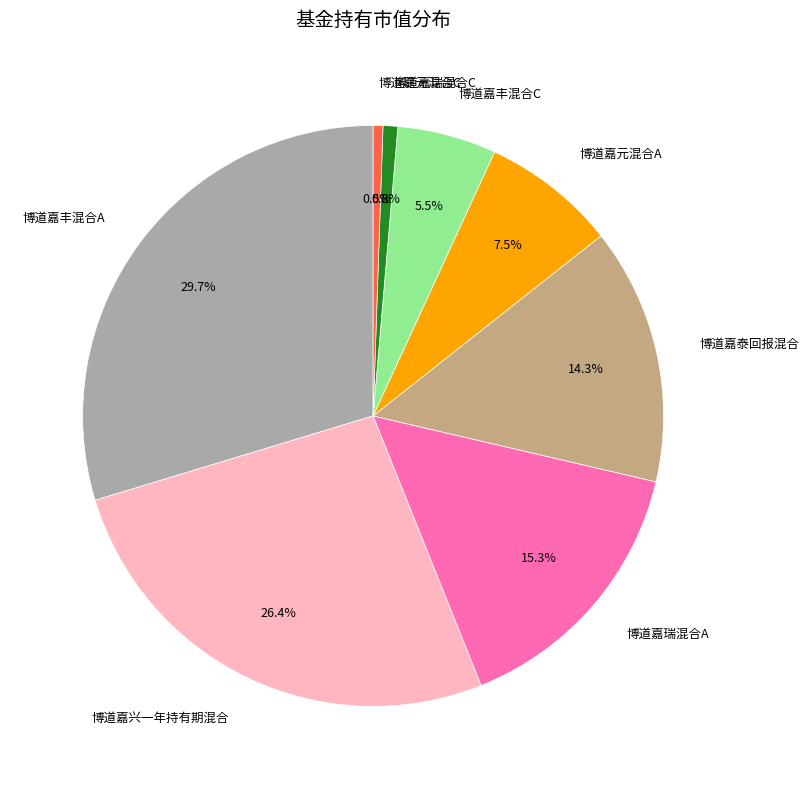

How many slices are in this pie chart?

8